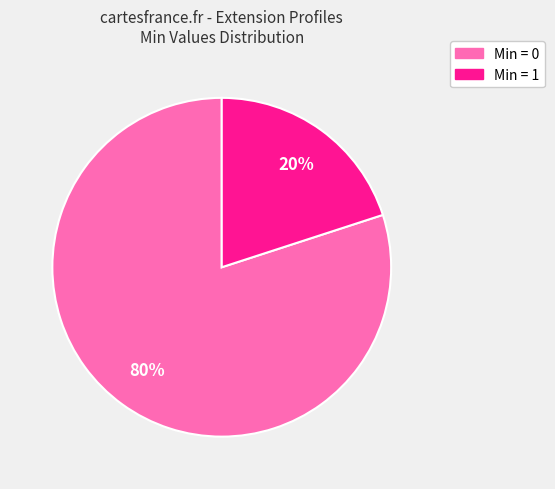

How many slices are in this pie chart?

2